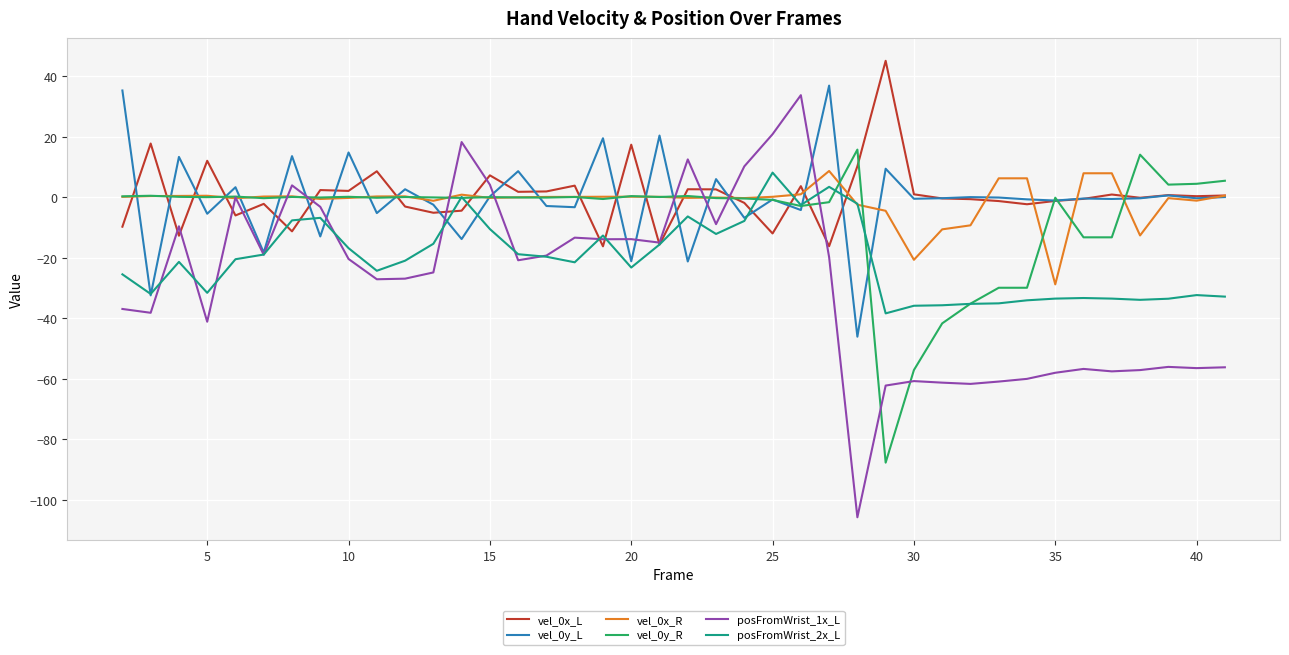

True or false: vel_0x_R has more than 1 points higher than both neighbors.

True